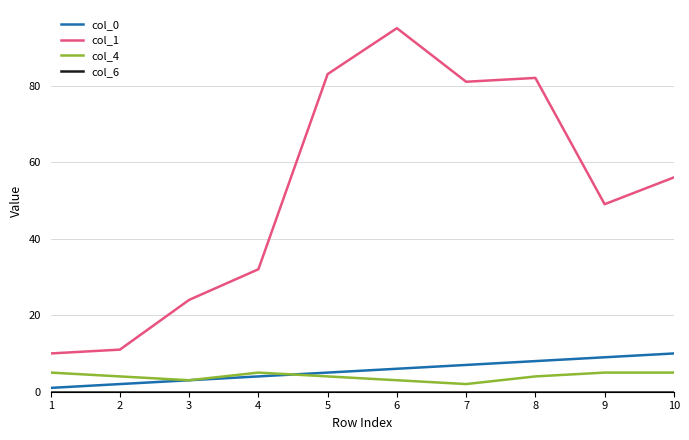

Which series has the largest range (max minus min)?

col_1